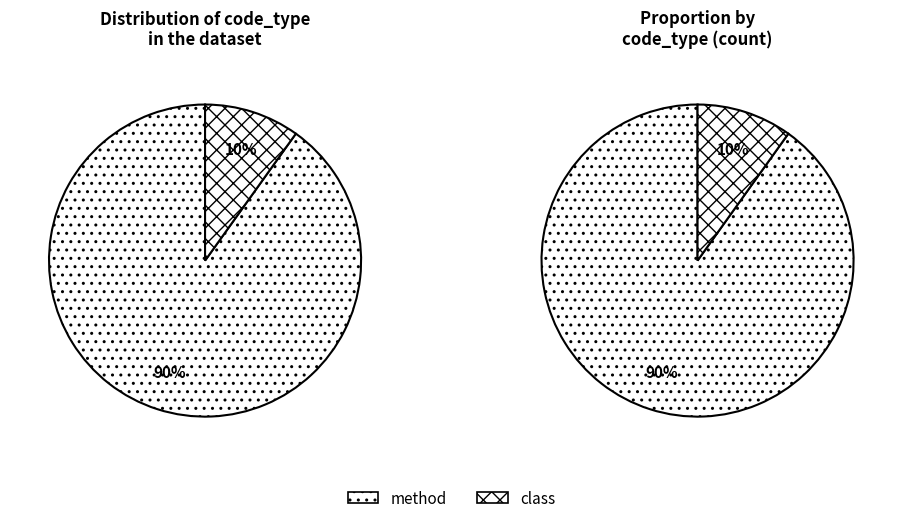

Is there a majority slice in this chart?

Yes